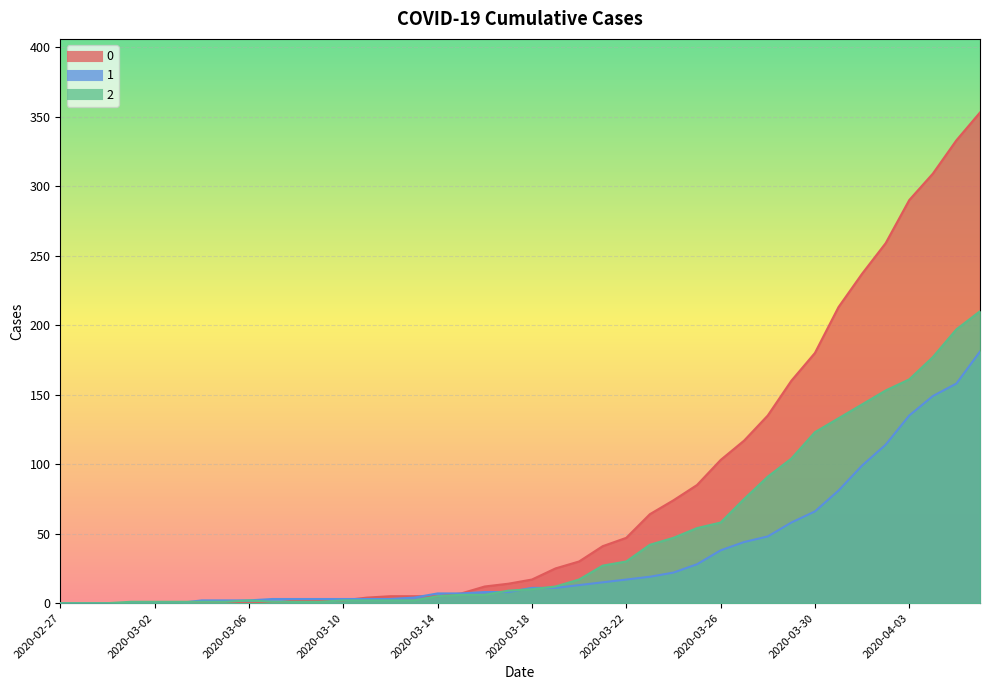

At which label does 0 first exceed 17?

2020-03-19